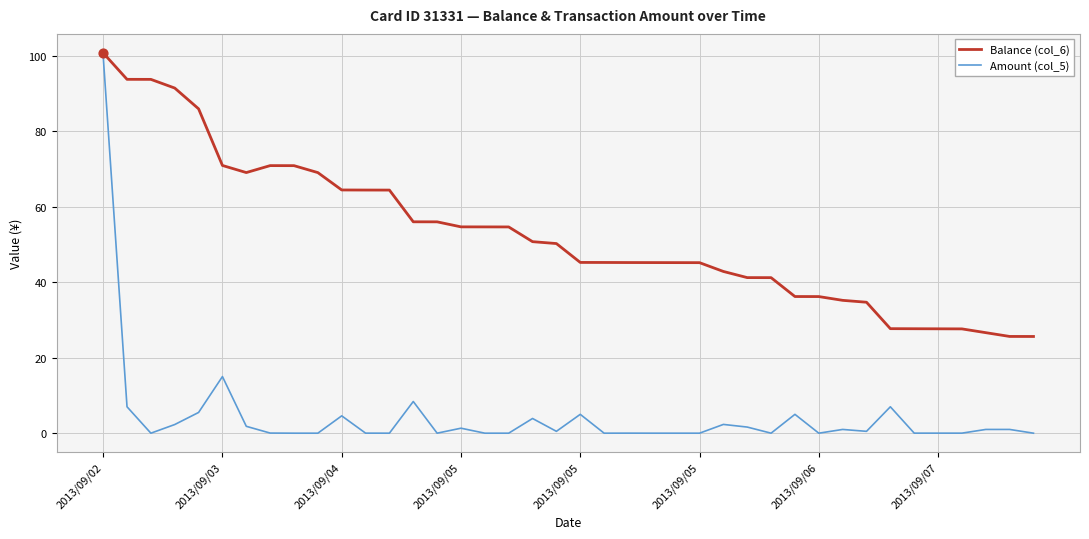

Which series has the widest spread of values?

Amount (col_5)